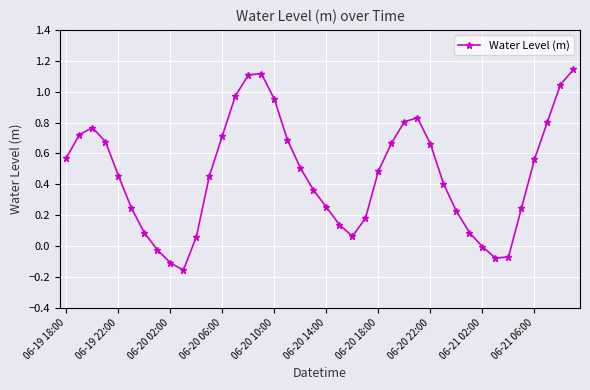

What is the sum of all values?

18.6